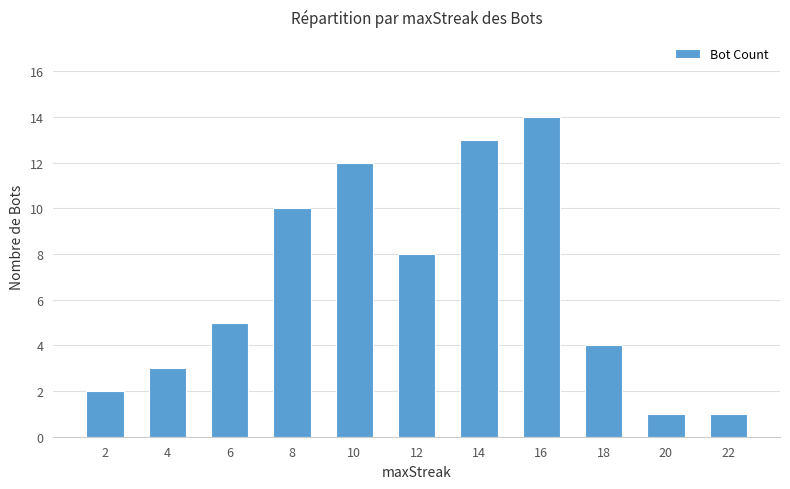

What is the value of the 11th bar from the left?

1